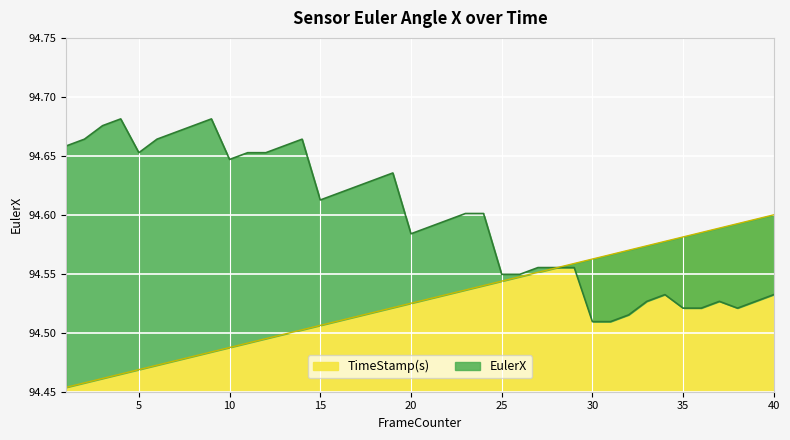

What is the sum of all EulerX values?

3783.9